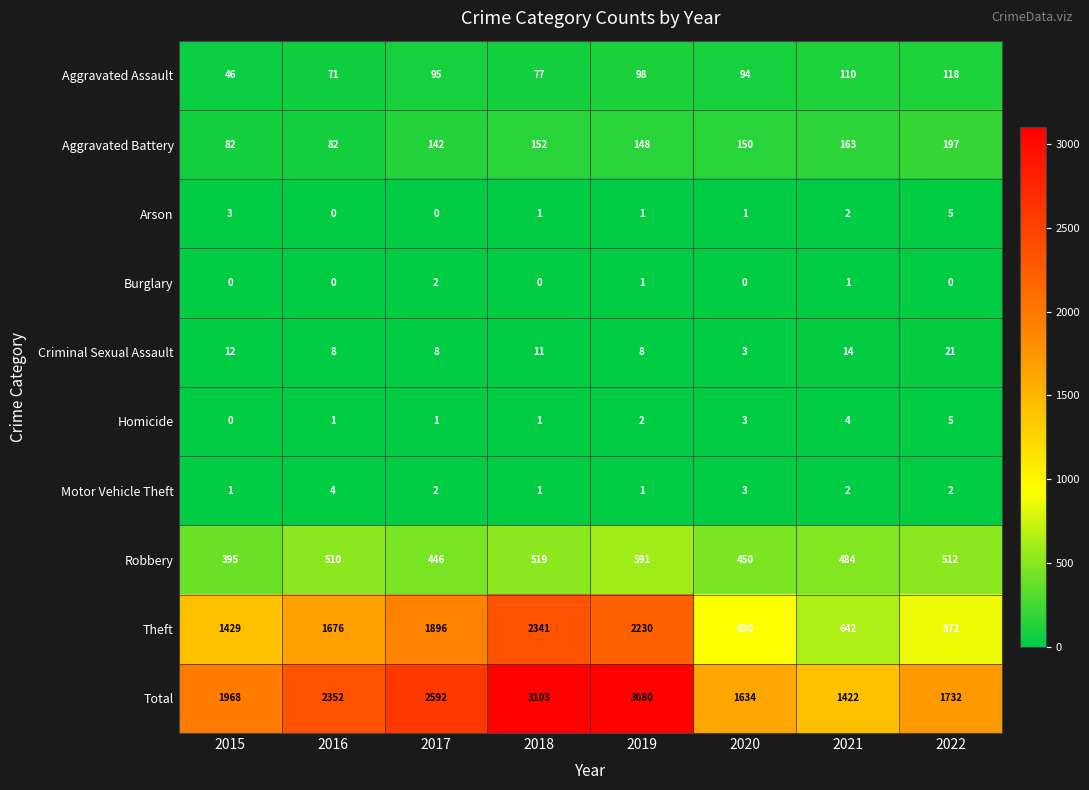

What is the sum of all Burglary values?

4